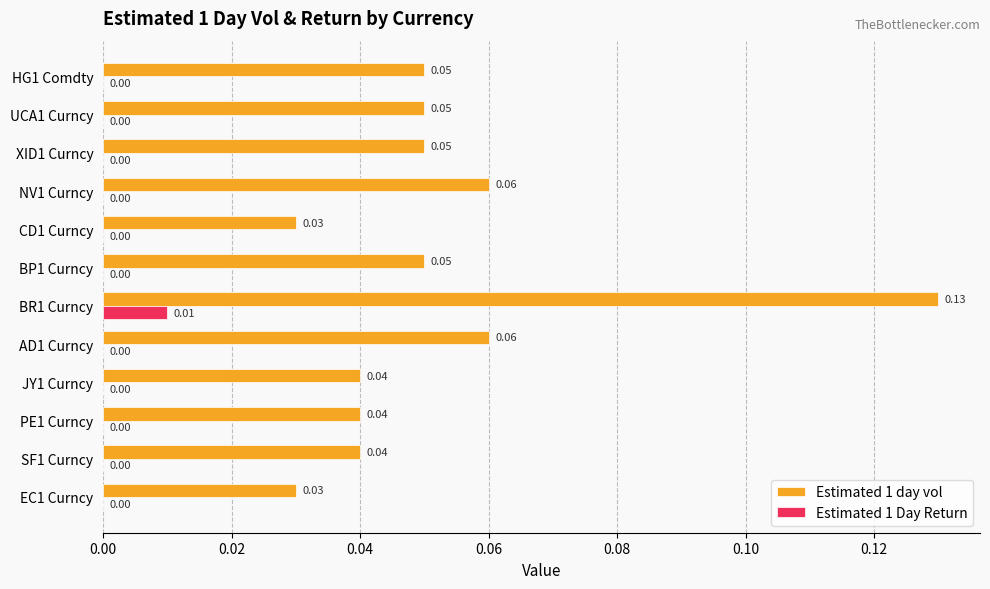

At which category does the chart reach its peak across all series?

BR1 Curncy